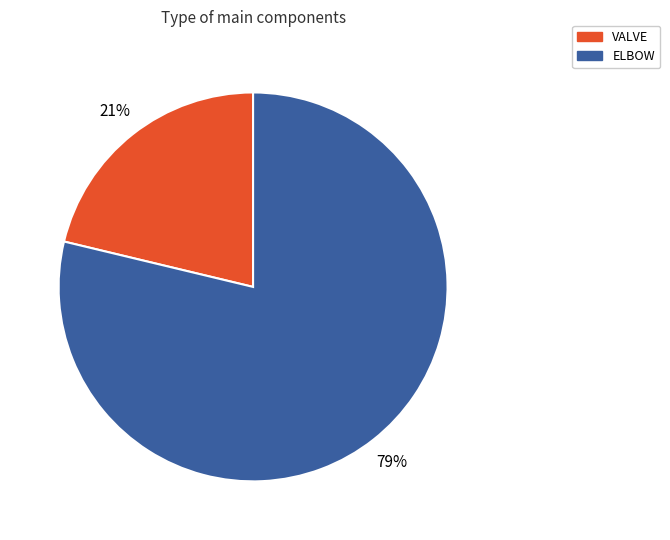

To the nearest percent, what is the average slice percentage?

50%